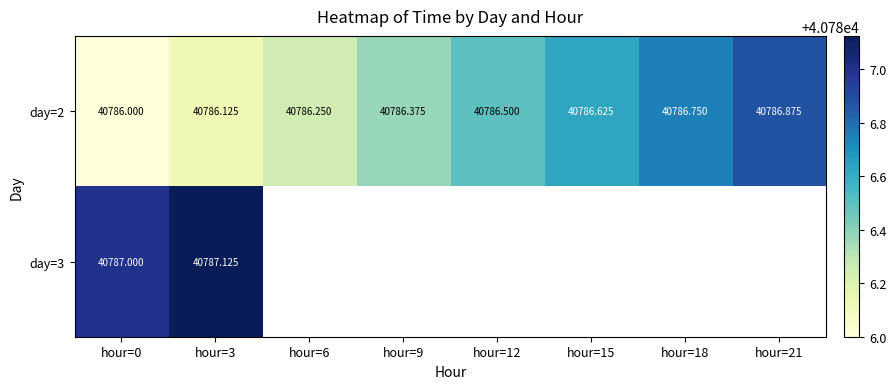

Is the value of day=3 at hour=3 greater than the value of day=2 at hour=0?

Yes